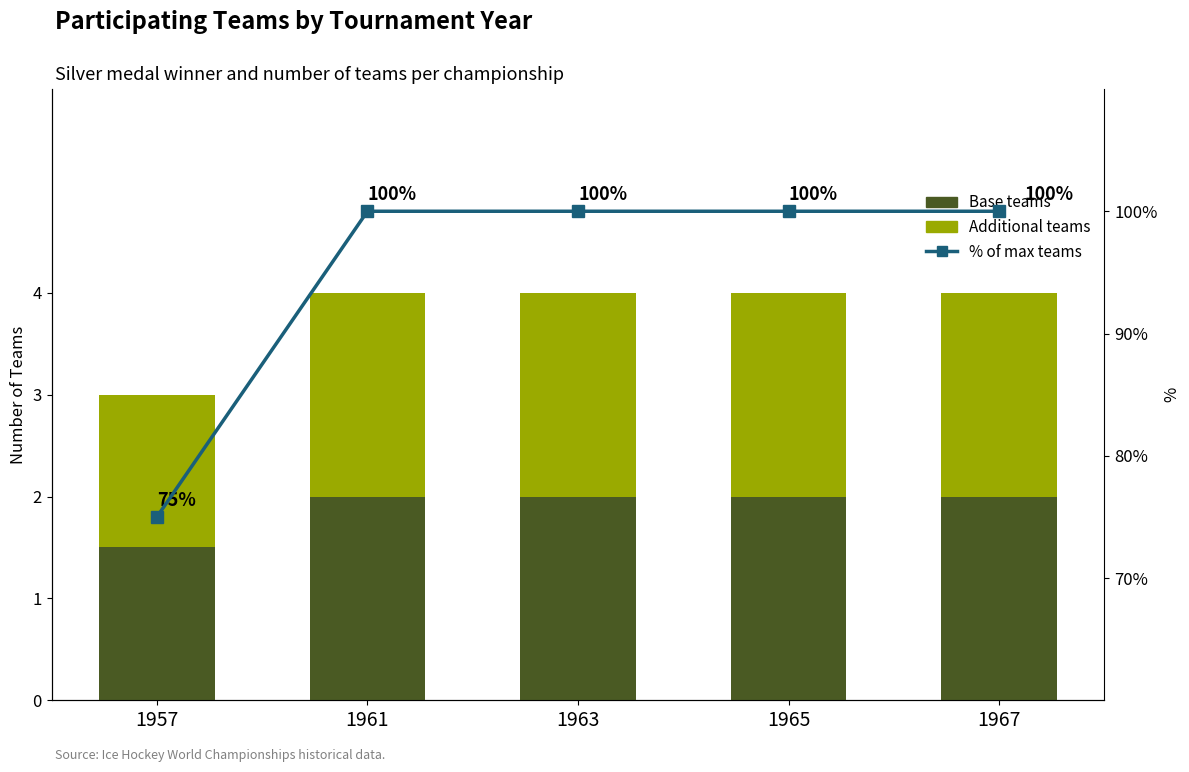

Reading left to right, list all the values displayed in this chart.

Gold medal (Soviet Union): 1.5	2.0	2.0	2.0	2.0
Teams count: 1.5	2.0	2.0	2.0	2.0
% of max teams: 75.0	100.0	100.0	100.0	100.0